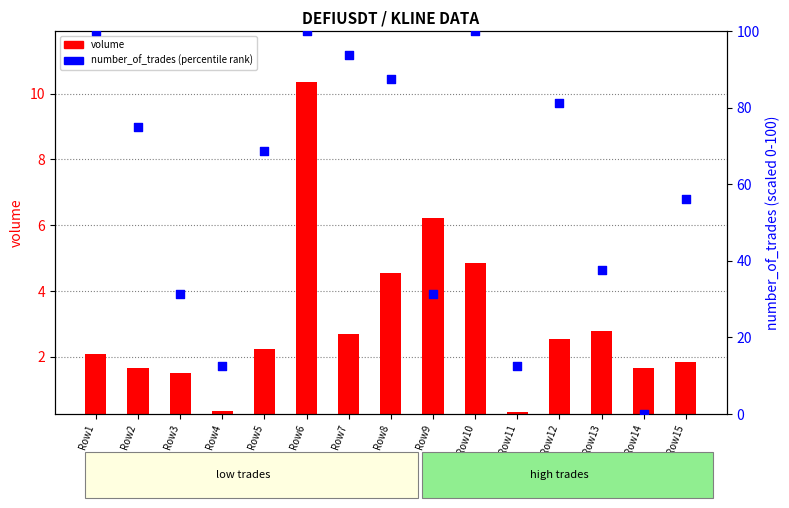

What is the total value across all series at Row6?

110.3